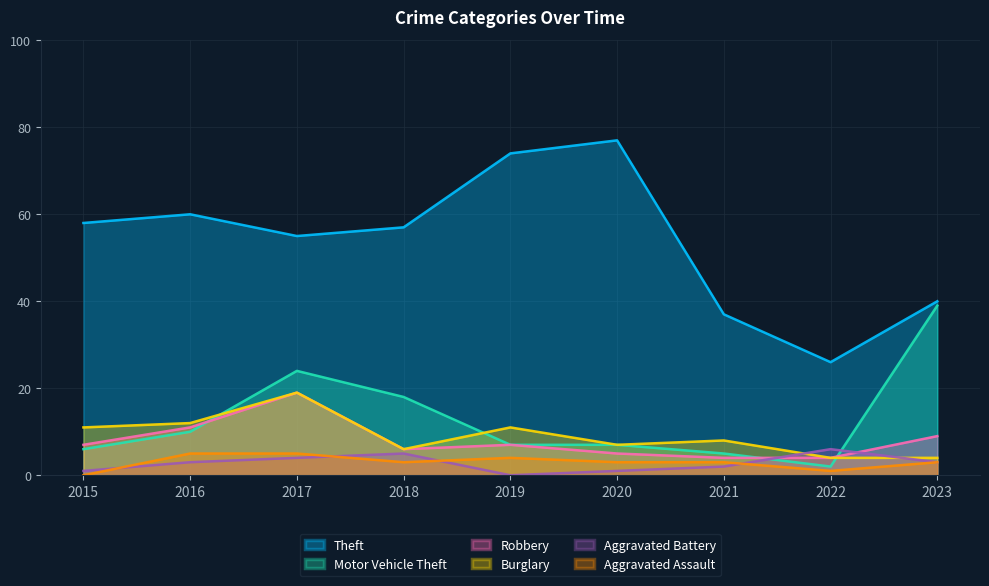

What is the sum of all Robbery values?

72